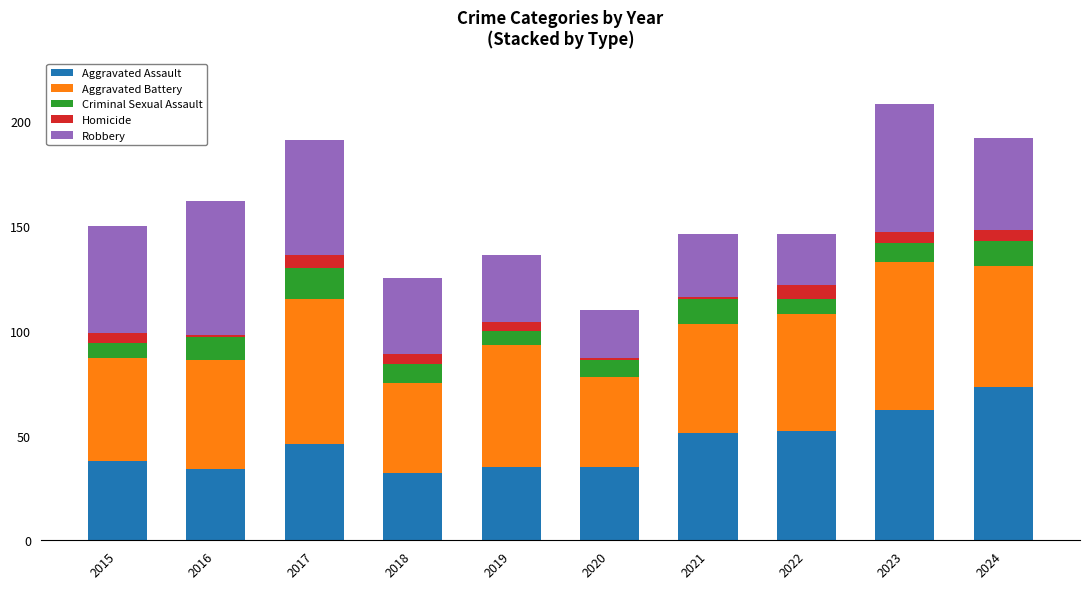

What is the lowest value of the Aggravated Assault series?

32